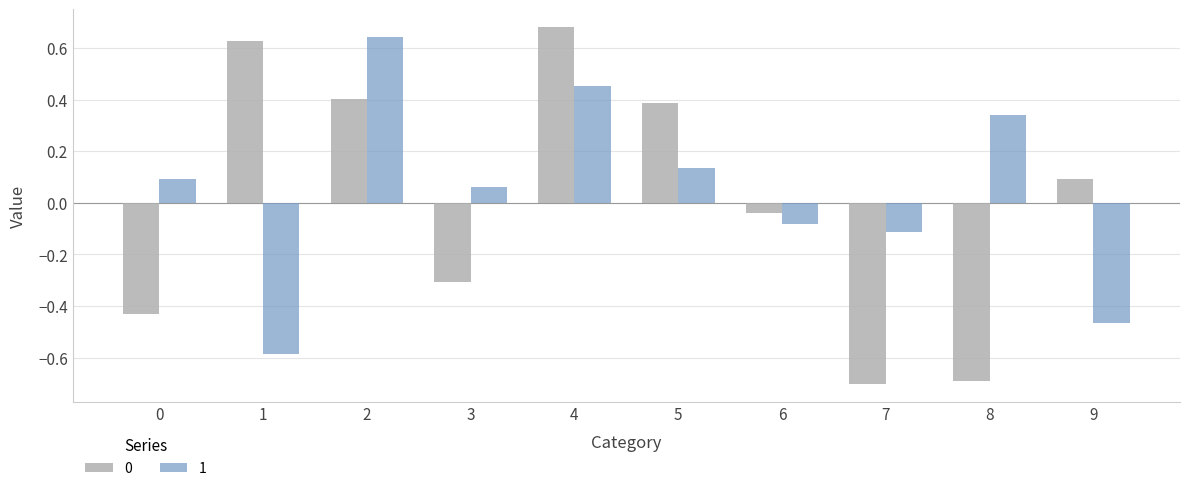

Which category has the highest value in the 0 series?

4